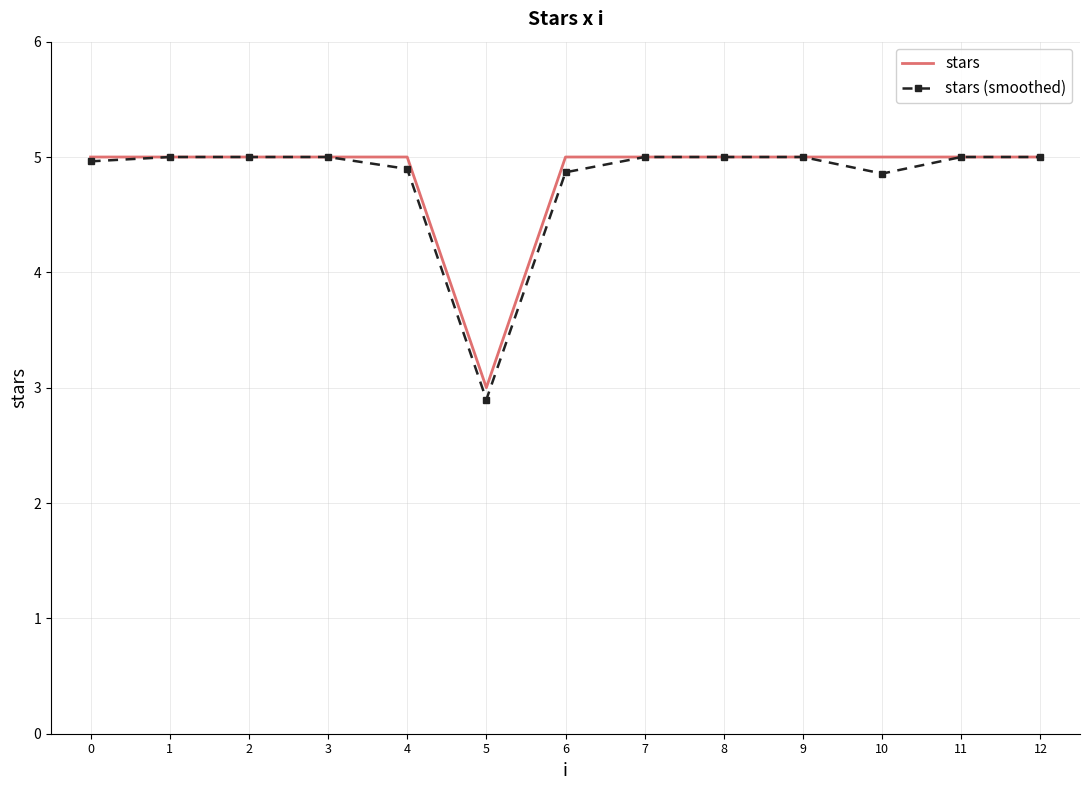

Which category has the lowest value across all series?

5